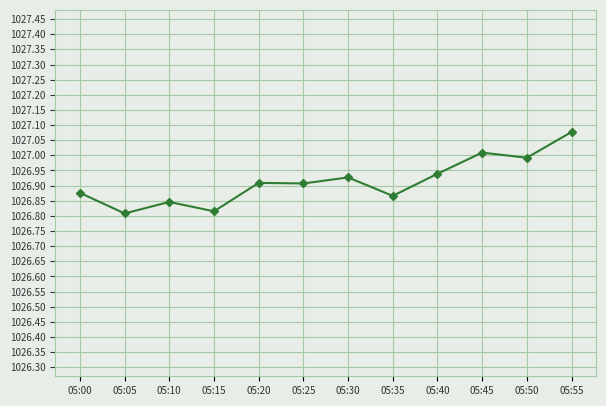

Is it true that the value at 05:45 is 1027.0?

True